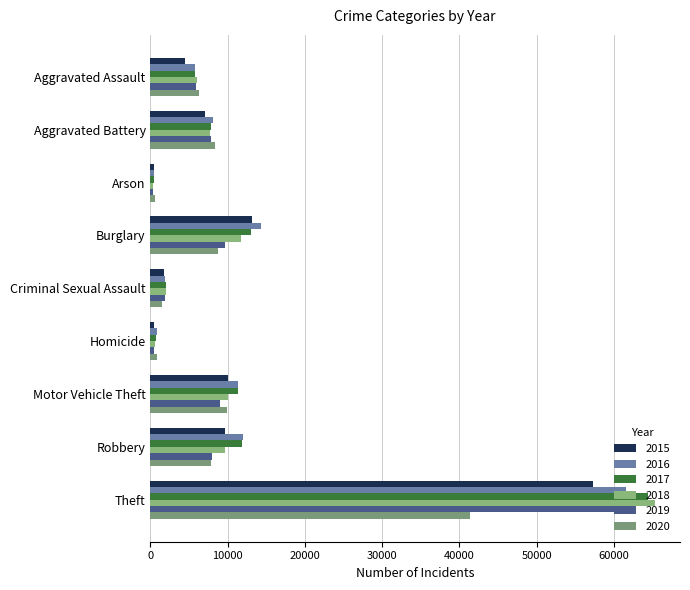

Reading left to right, what are all the values shown in this chart?

2015: 4480	7018	448	13184	1713	496	10068	9638	57353
2016: 5713	8085	515	14289	1868	786	11285	11960	61624
2017: 5793	7845	444	13001	1994	672	11380	11881	64386
2018: 6002	7734	373	11747	2052	588	9985	9681	65290
2019: 5842	7858	376	9639	1930	499	8978	7995	62499
2020: 6265	8320	588	8758	1504	787	9961	7855	41350